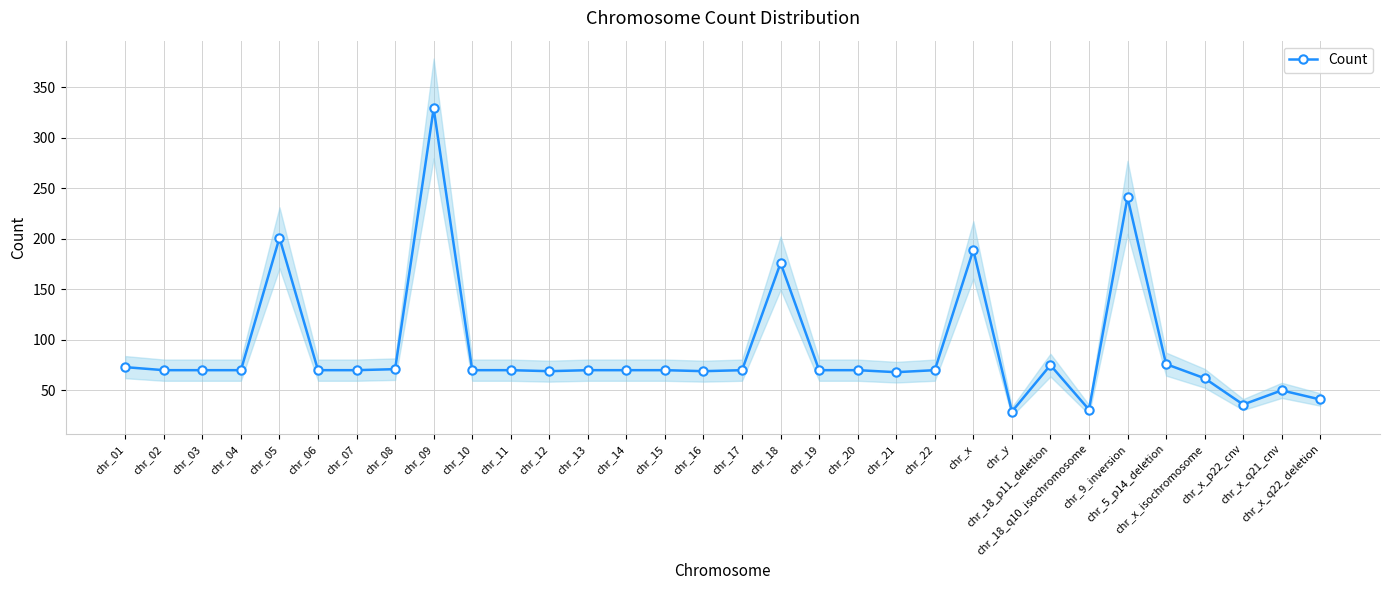

Rank the categories by value from highest to lowest.

chr_09, chr_9_inversion, chr_05, chr_x, chr_18, chr_5_p14_deletion, chr_18_p11_deletion, chr_01, chr_08, chr_02, chr_03, chr_04, chr_06, chr_07, chr_10, chr_11, chr_13, chr_14, chr_15, chr_17, chr_19, chr_20, chr_22, chr_12, chr_16, chr_21, chr_x_isochromosome, chr_x_q21_cnv, chr_x_q22_deletion, chr_x_p22_cnv, chr_18_q10_isochromosome, chr_y